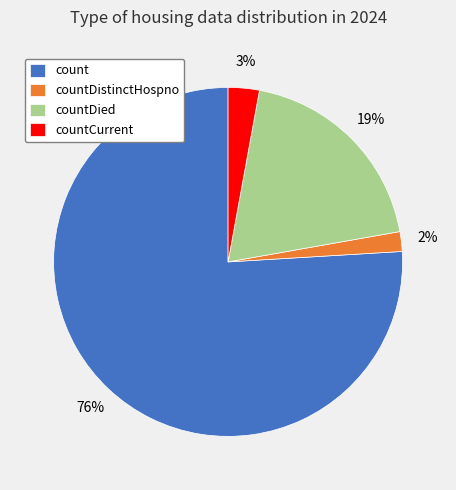

To the nearest percent, what is the combined percentage of count and countDistinctHospno?

78%